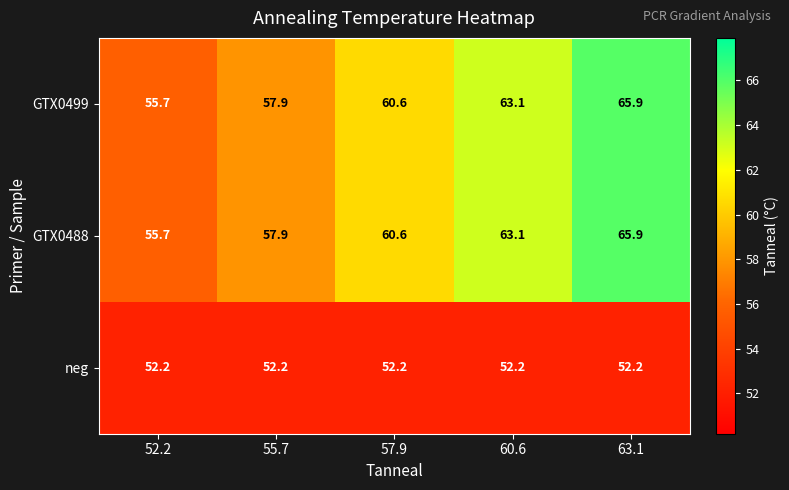

At which category is the sum across all series the highest?

63.1